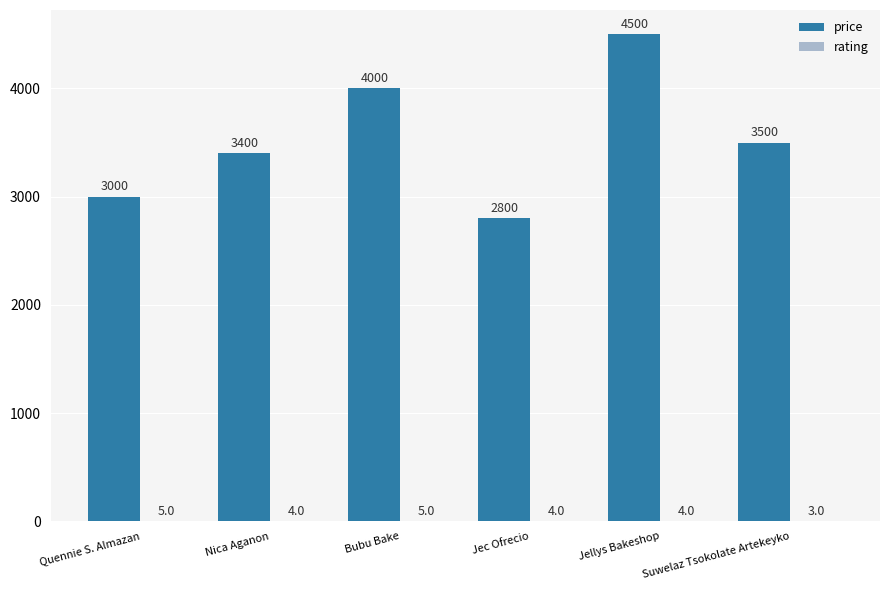

How many distinct data groups are displayed?

2